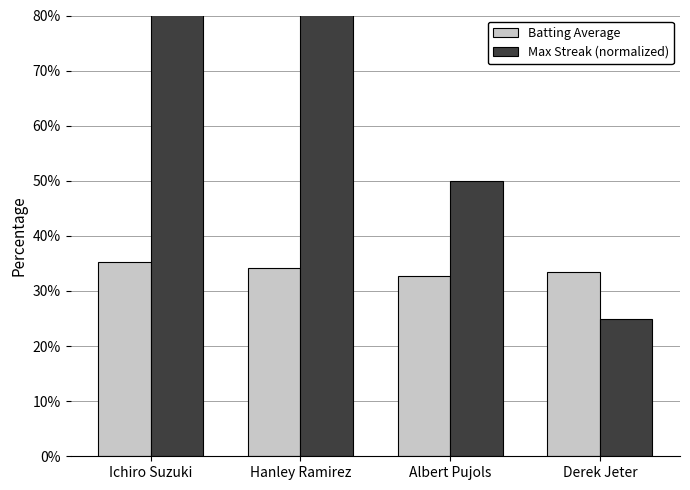

True or false: Max Streak (normalized) has a value of 0.5 at Albert Pujols.

True